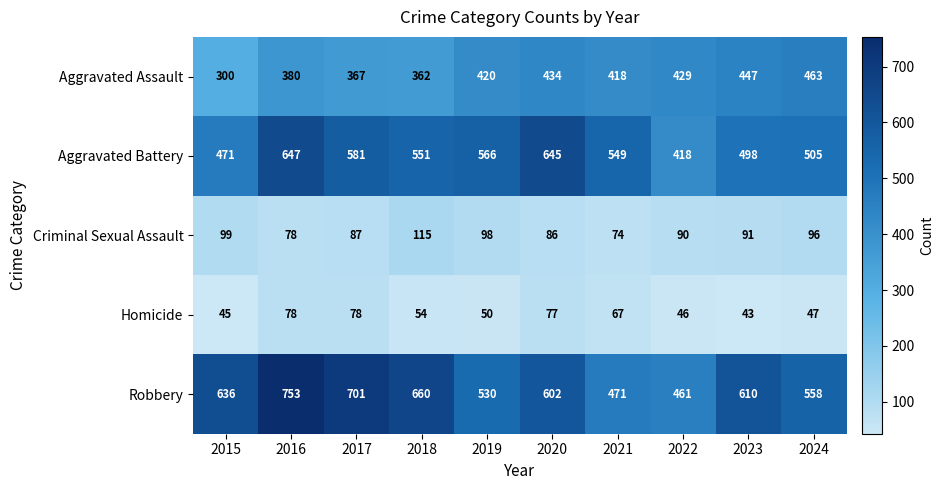

What is the total value across all series at 2024?

1669